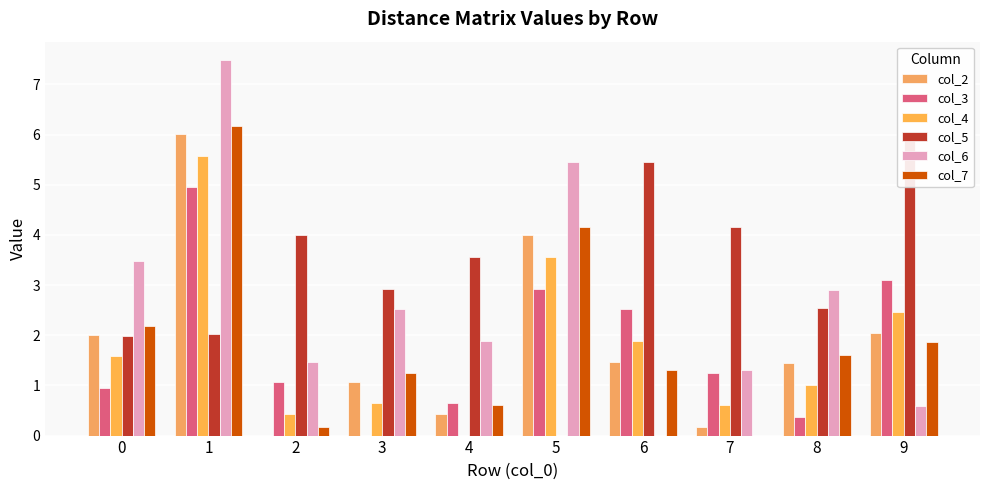

Which series has the largest range (max minus min)?

col_6